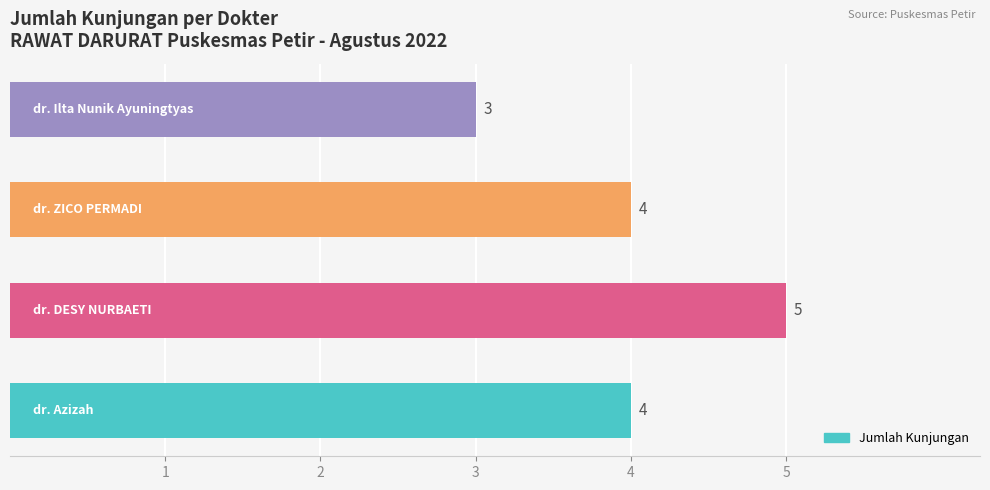

What is the maximum value shown in the chart?

5